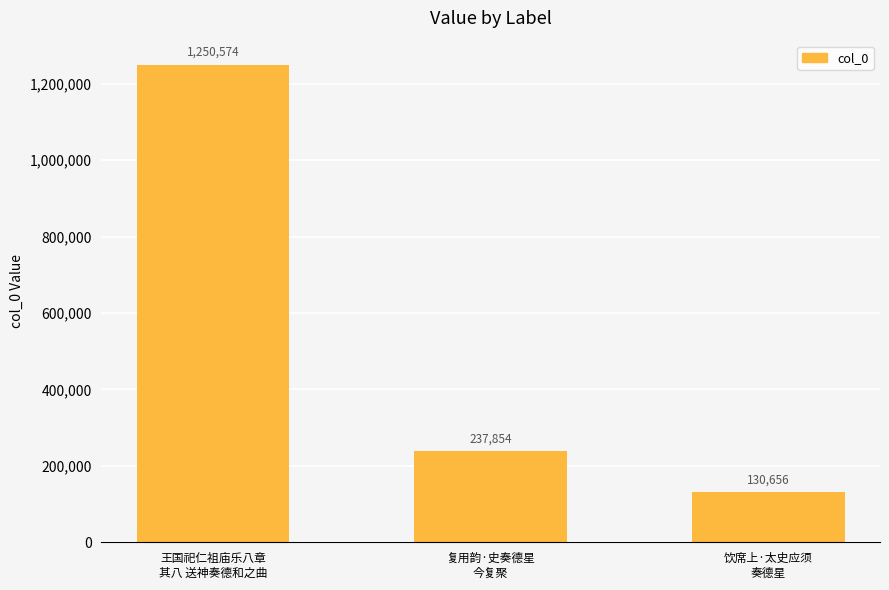

Is it true that the value at 王国祀仁祖庙乐八章
其八 送神奏德和之曲 is 1250574?

True